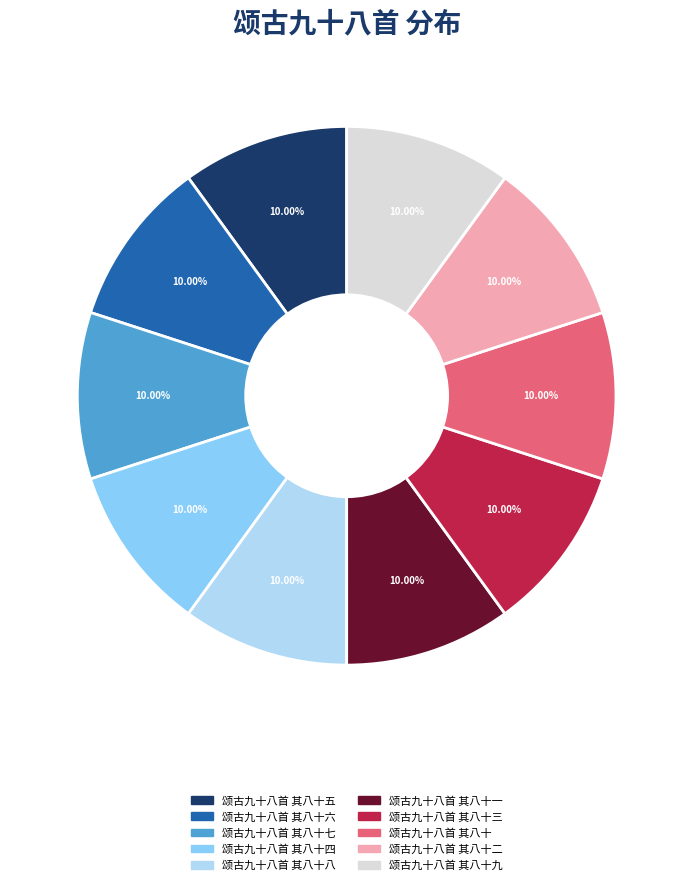

What is the ratio of the value at 颂古九十八首 其八十八 to the value at 颂古九十八首 其八十?

1.0